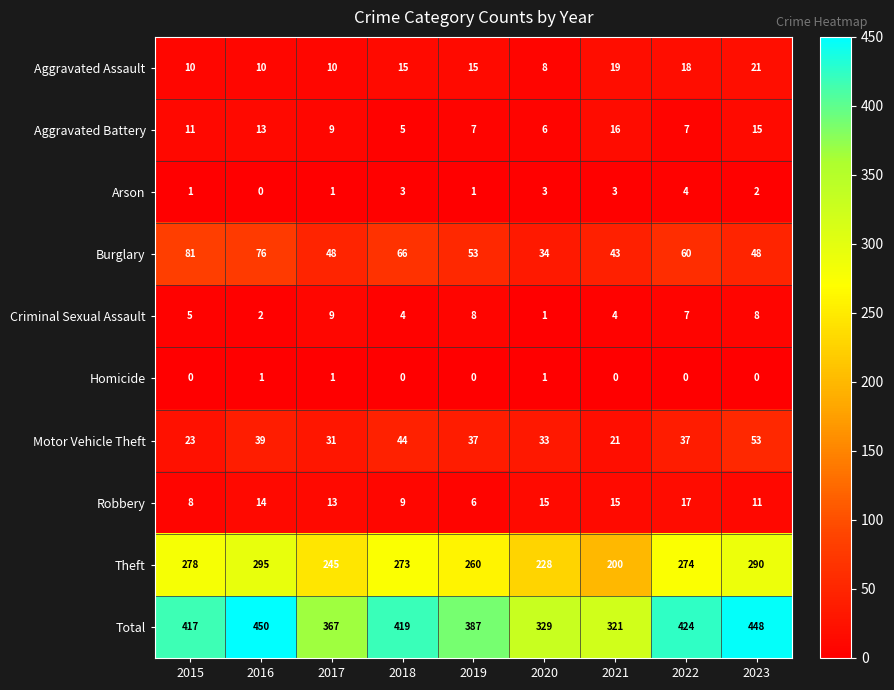

At how many categories does at least one series exceed 268?

9